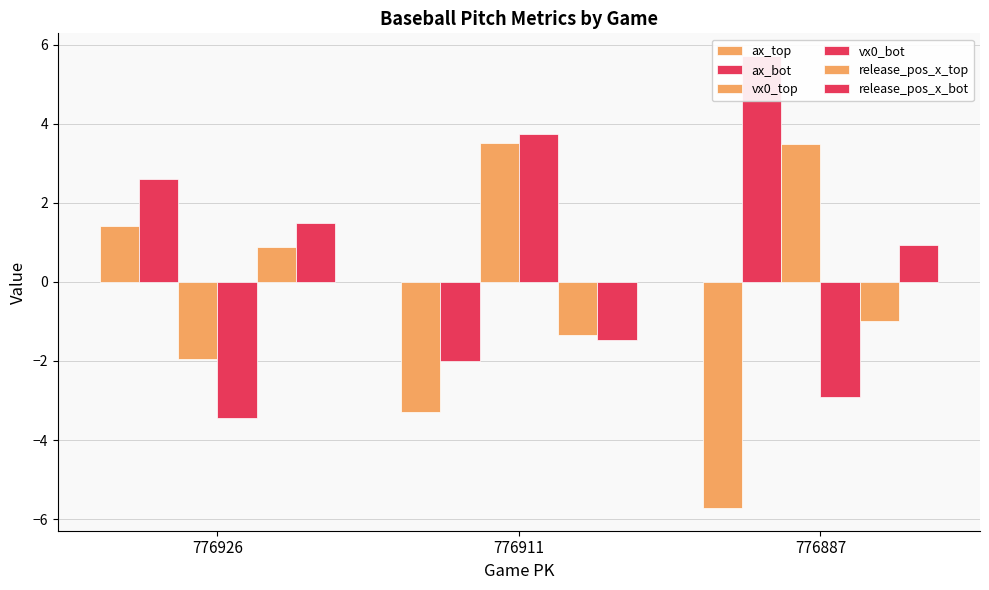

Does the chart contain any negative values?

Yes